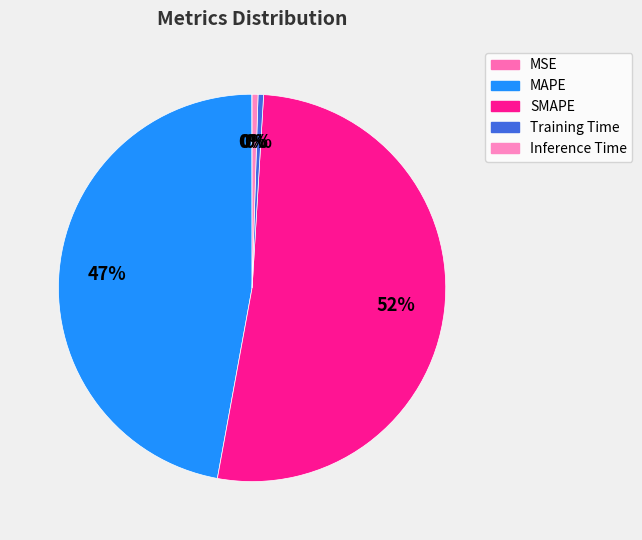

To the nearest percent, what is the difference between the largest and smallest slice percentages?

52%